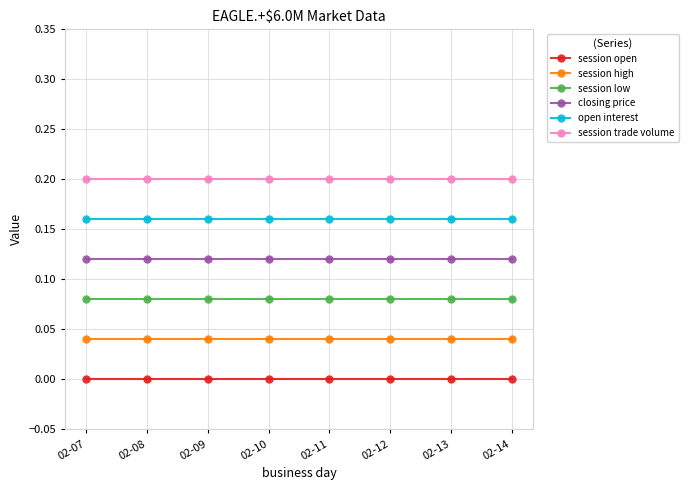

Rank the series by their average value, from lowest to highest.

session open, session high, session low, closing price, open interest, session trade volume